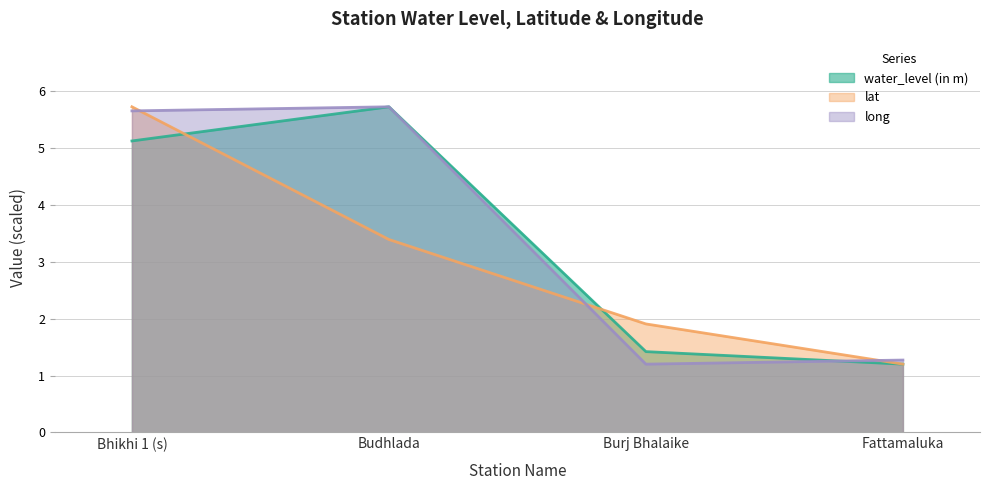

What is the value of the water_level (in m) point at the 1st from the left?

5.1